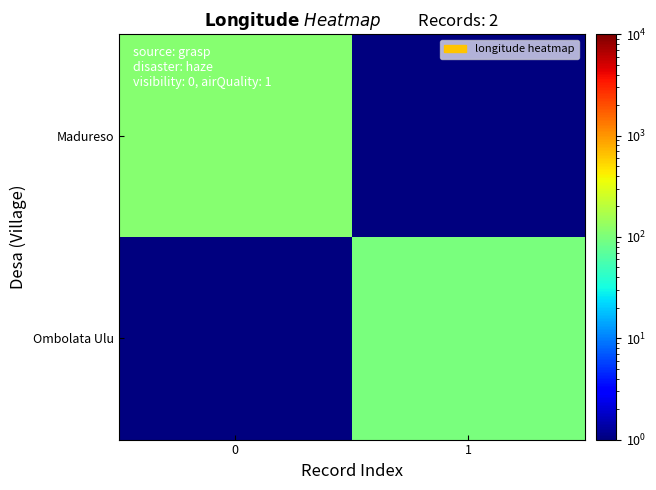

Reading left to right, what are all the values shown in this chart?

Madureso: 0=112.5	1=0.1
Ombolata Ulu: 0=0.1	1=97.6